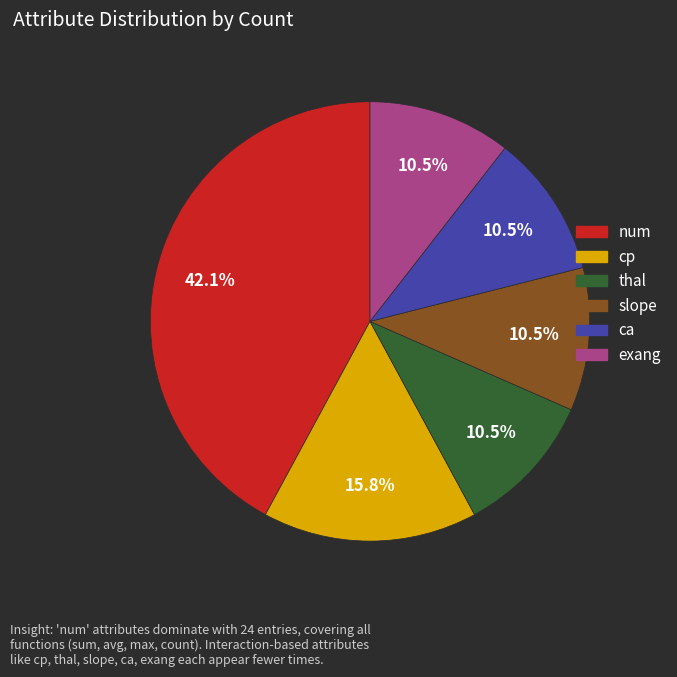

Which category has the biggest portion of the pie?

num